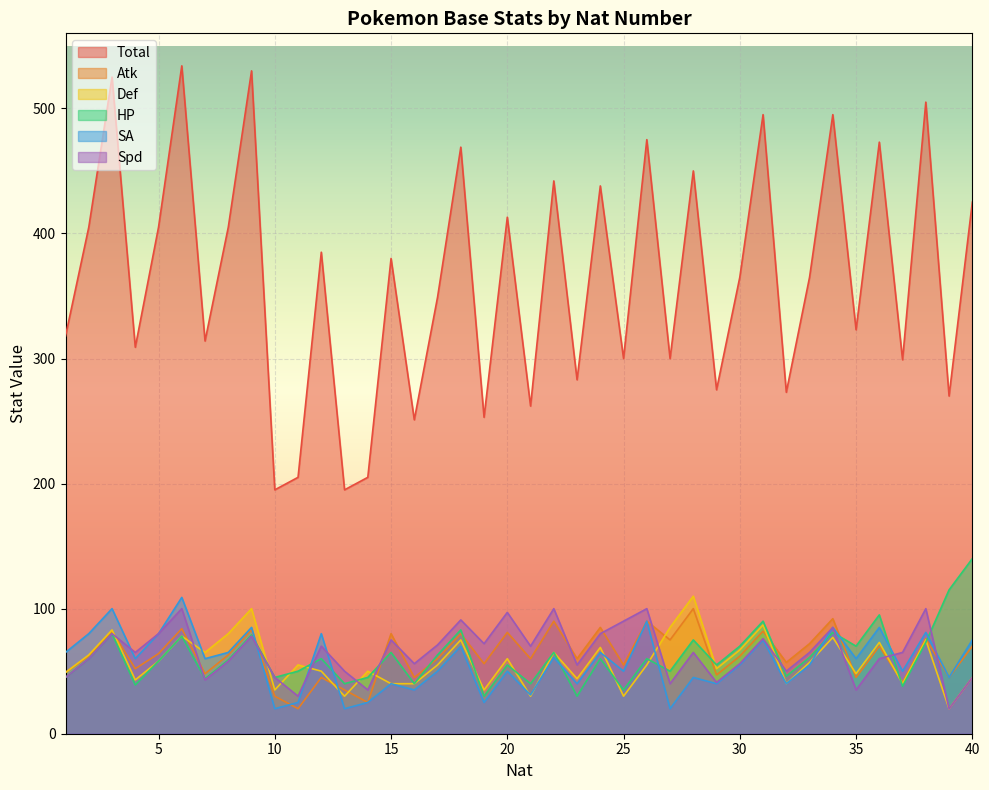

Where do HP and Def first cross each other?

9 and 10